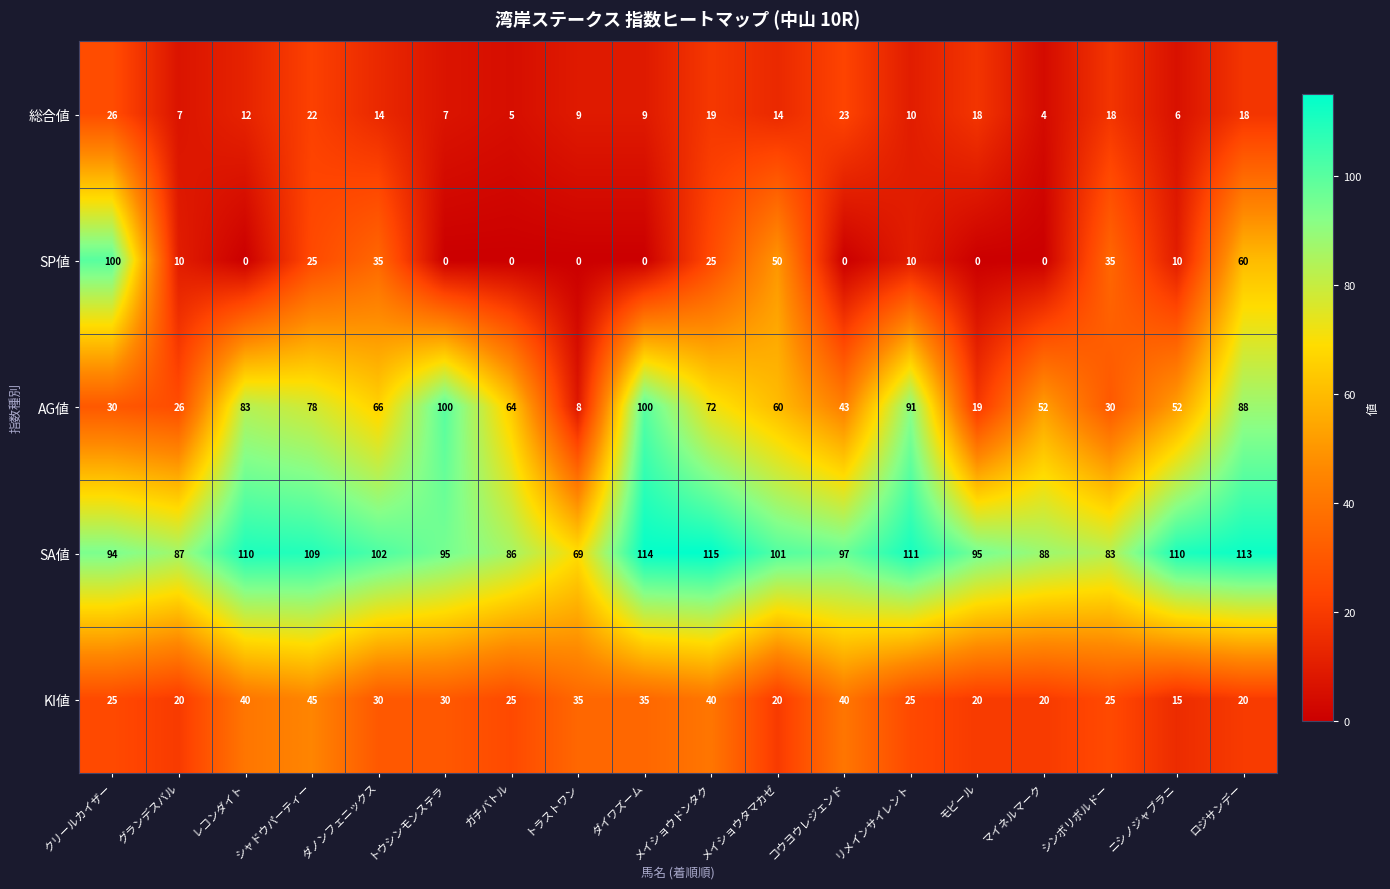

Is it true that SP値 equals 35 at ダノンフェニックス?

True